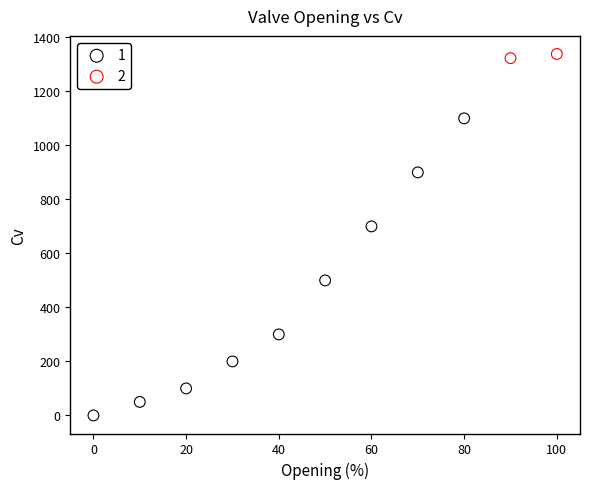

Which series reaches the minimum Y coordinate?

1